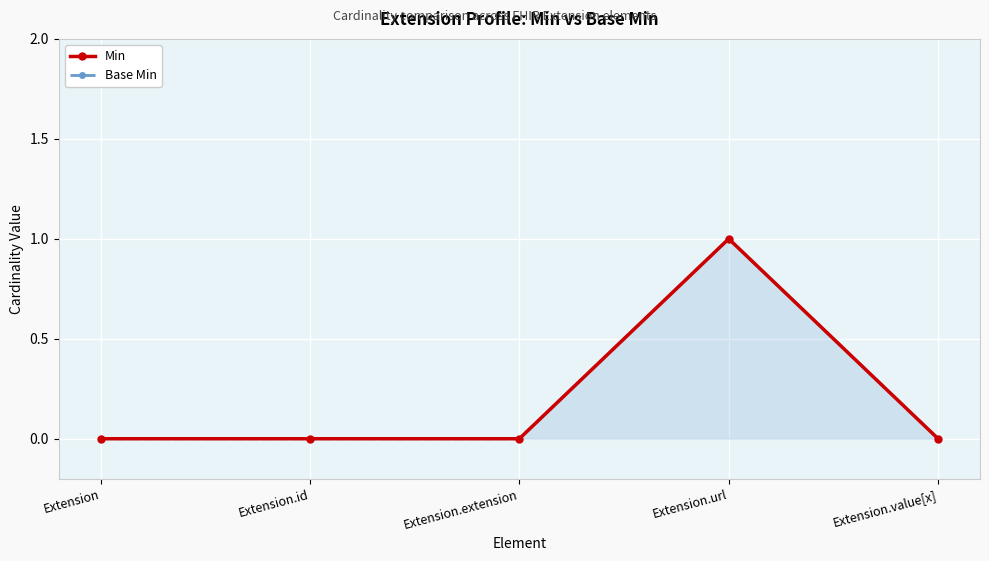

At how many categories does at least one series exceed 0?

1